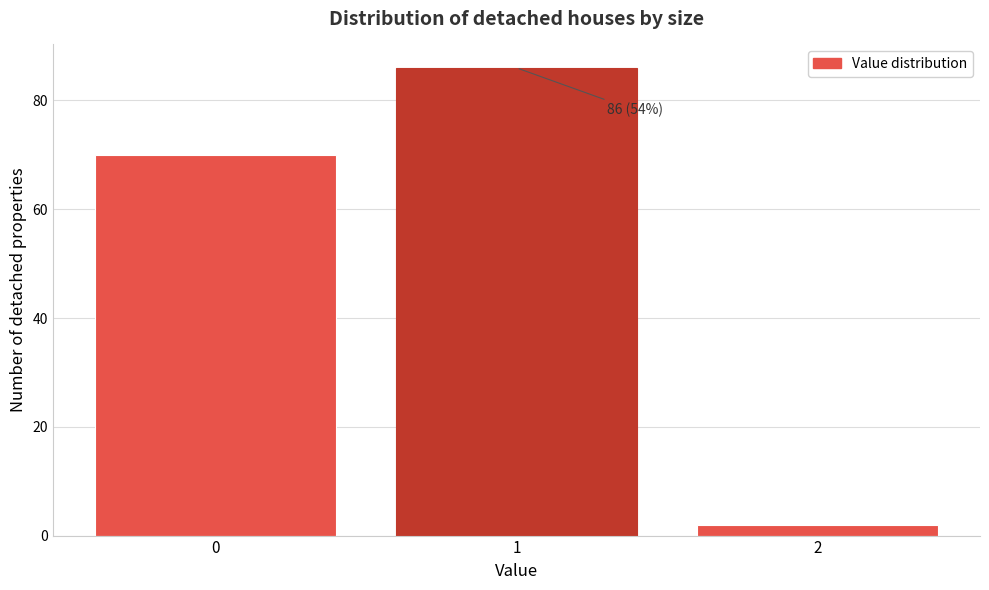

Reading left to right, list all the values displayed in this chart.

0=70	1=86	2=2